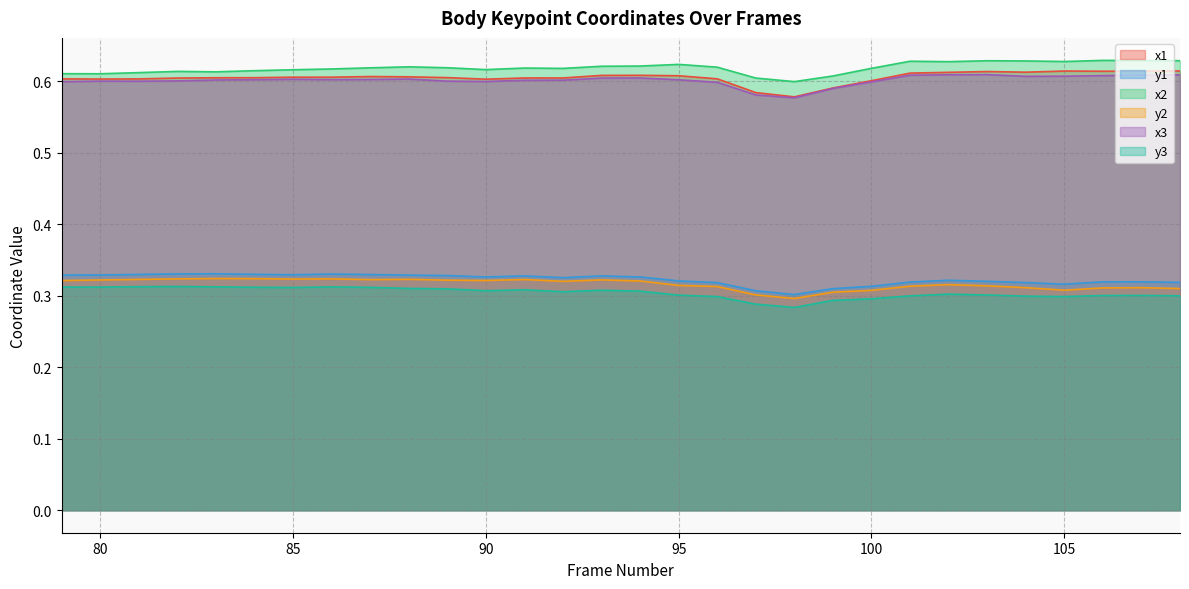

What is the value of the x2 point at the 2nd from the left?

0.6